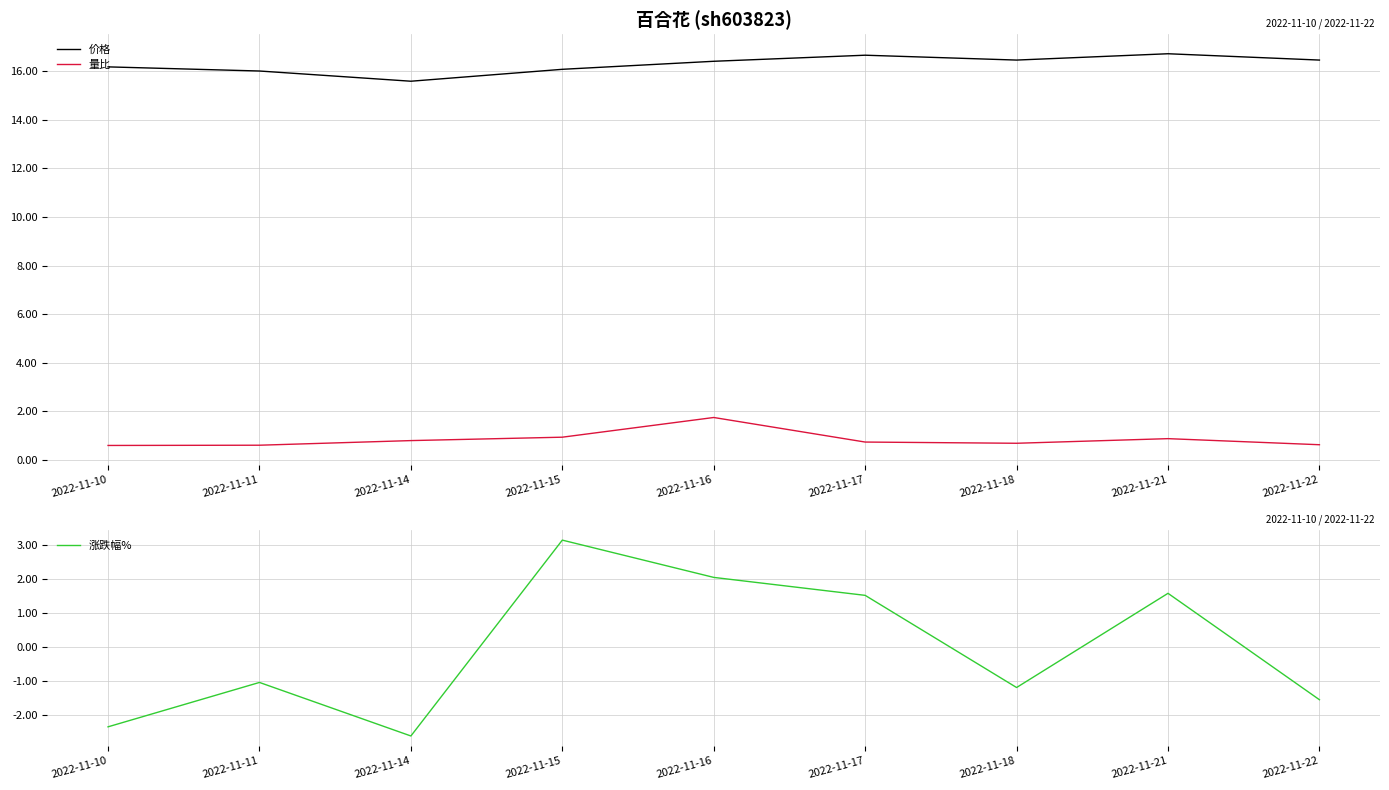

What is the minimum value shown in the chart?

-2.6